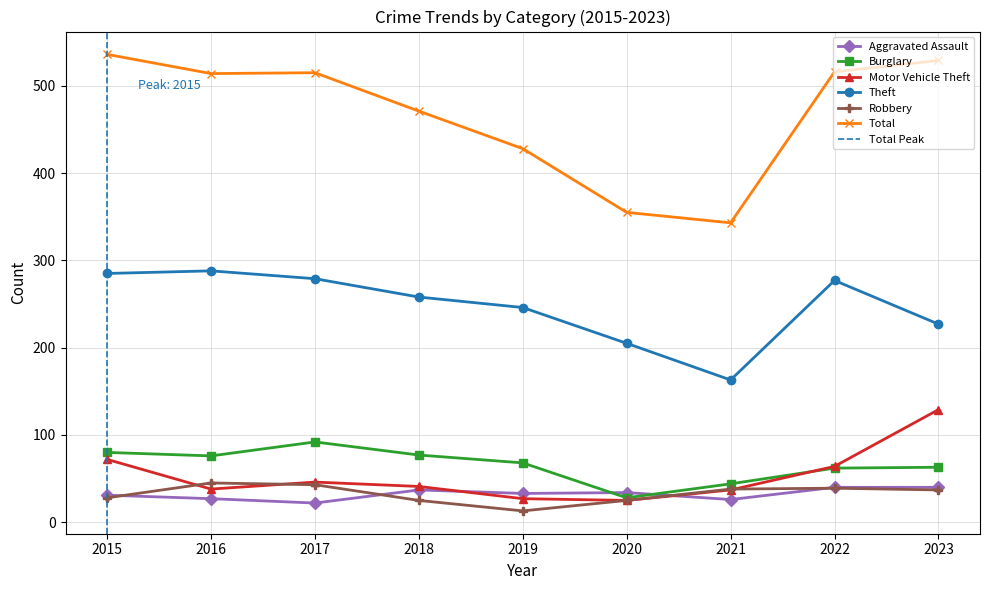

The value of Burglary at 2018 is 133. True or false?

False